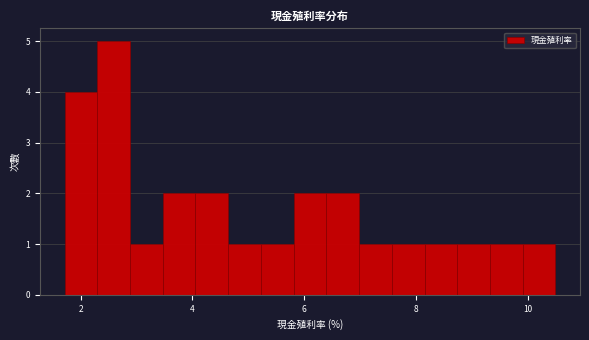

Around what value on the x-axis is the tallest bar? Give the approximate position of its centre, as read against the axis.

2.6